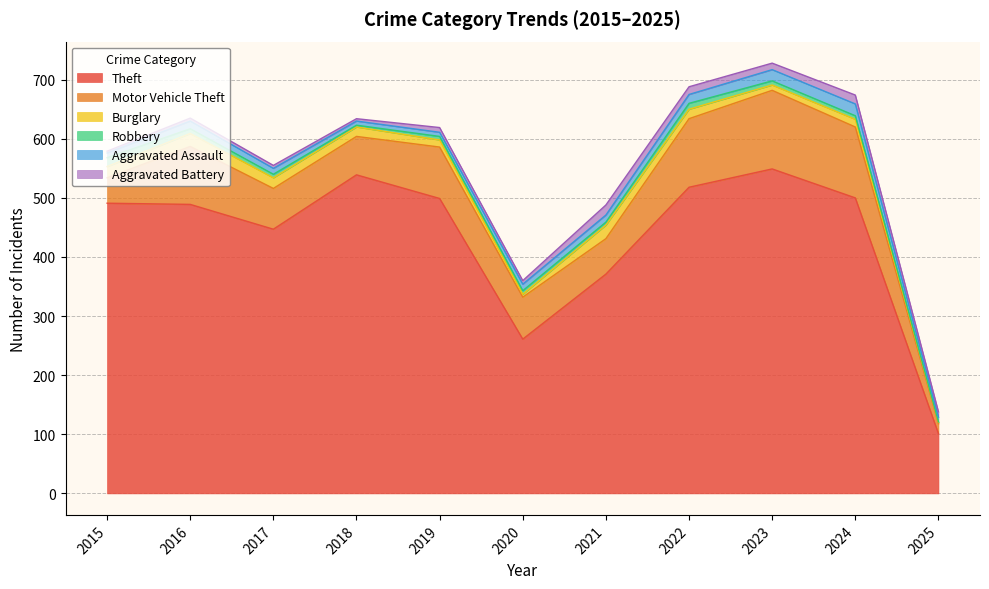

Is the value of Burglary at 2016 greater than the value of Aggravated Battery at 2023?

Yes